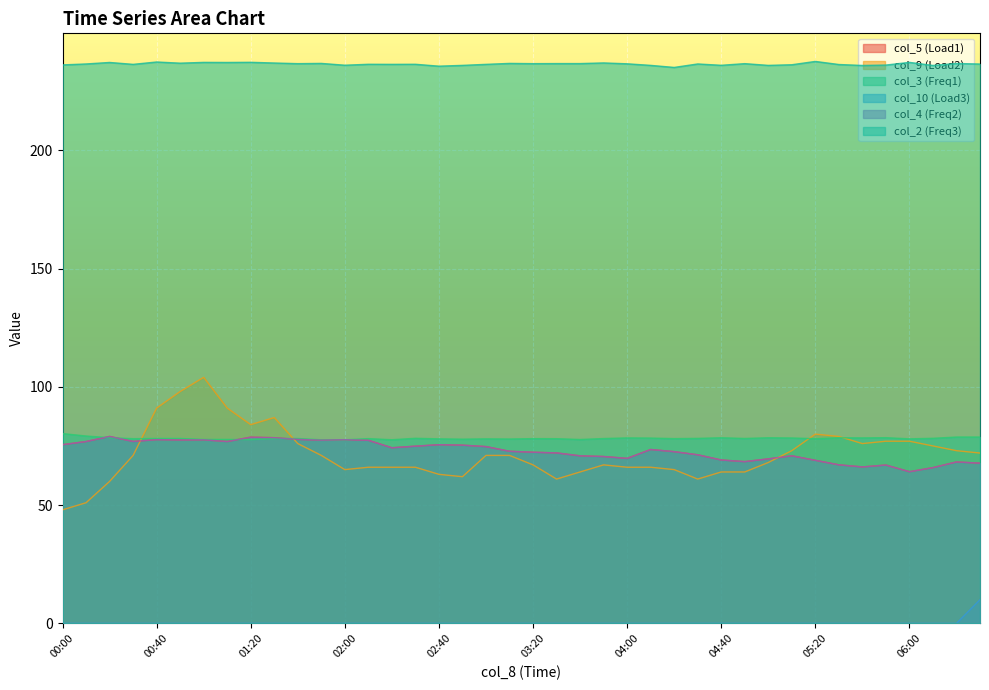

List the series in order of their peak value, highest first.

col_2, col_9, col_3, col_5, col_4, col_10